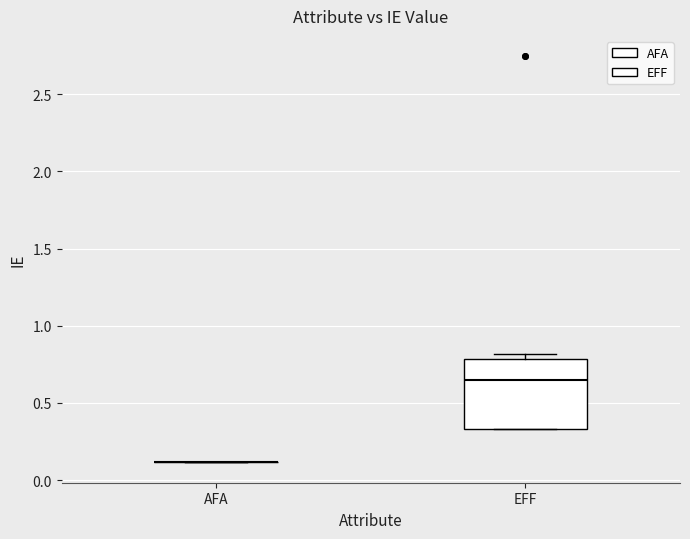

Where is the upper edge of the box for EFF on the y-axis? The values are not printed on the chart, so give them approximately, as read against the axis.

0.80